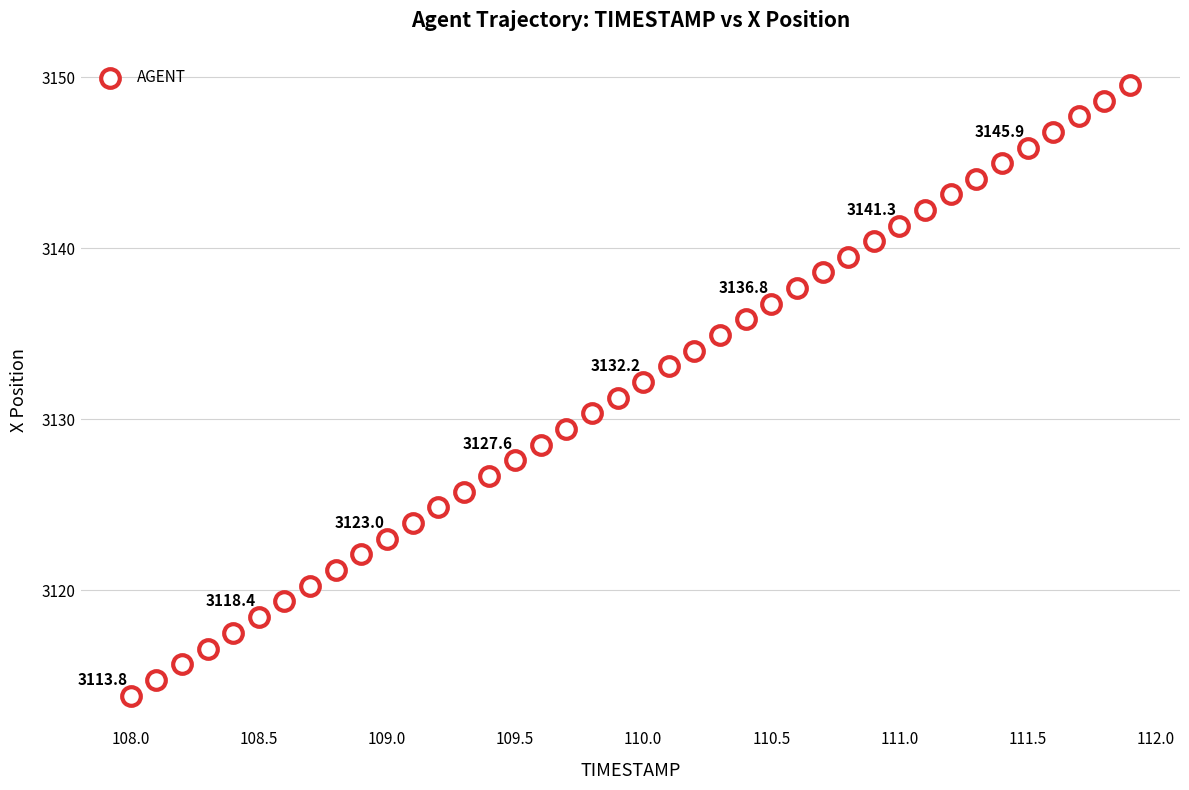

What is the range of X values (max minus min)?

3.9